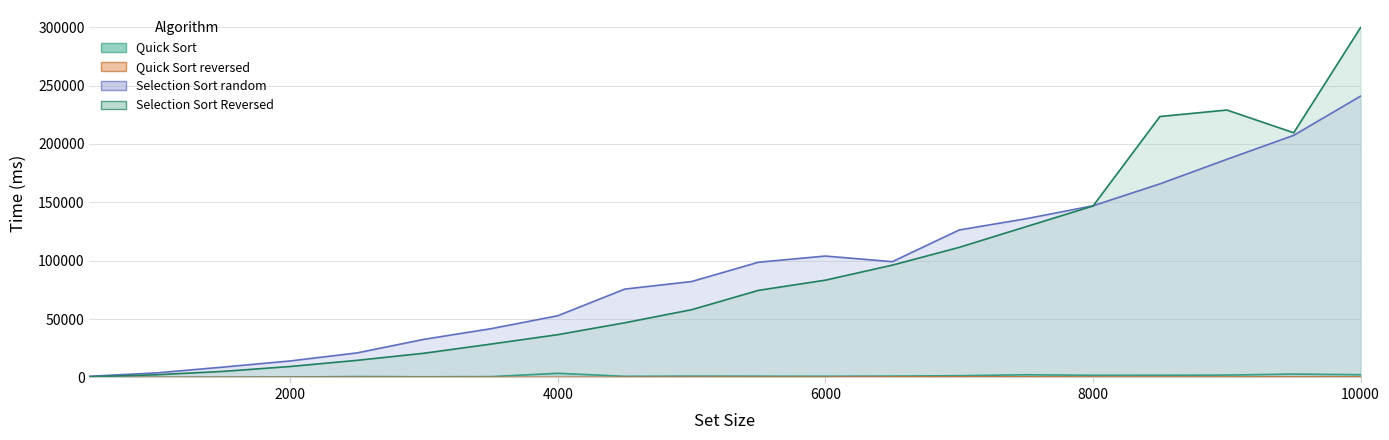

Where does the Selection Sort Reversed series first go above 74592?

6000